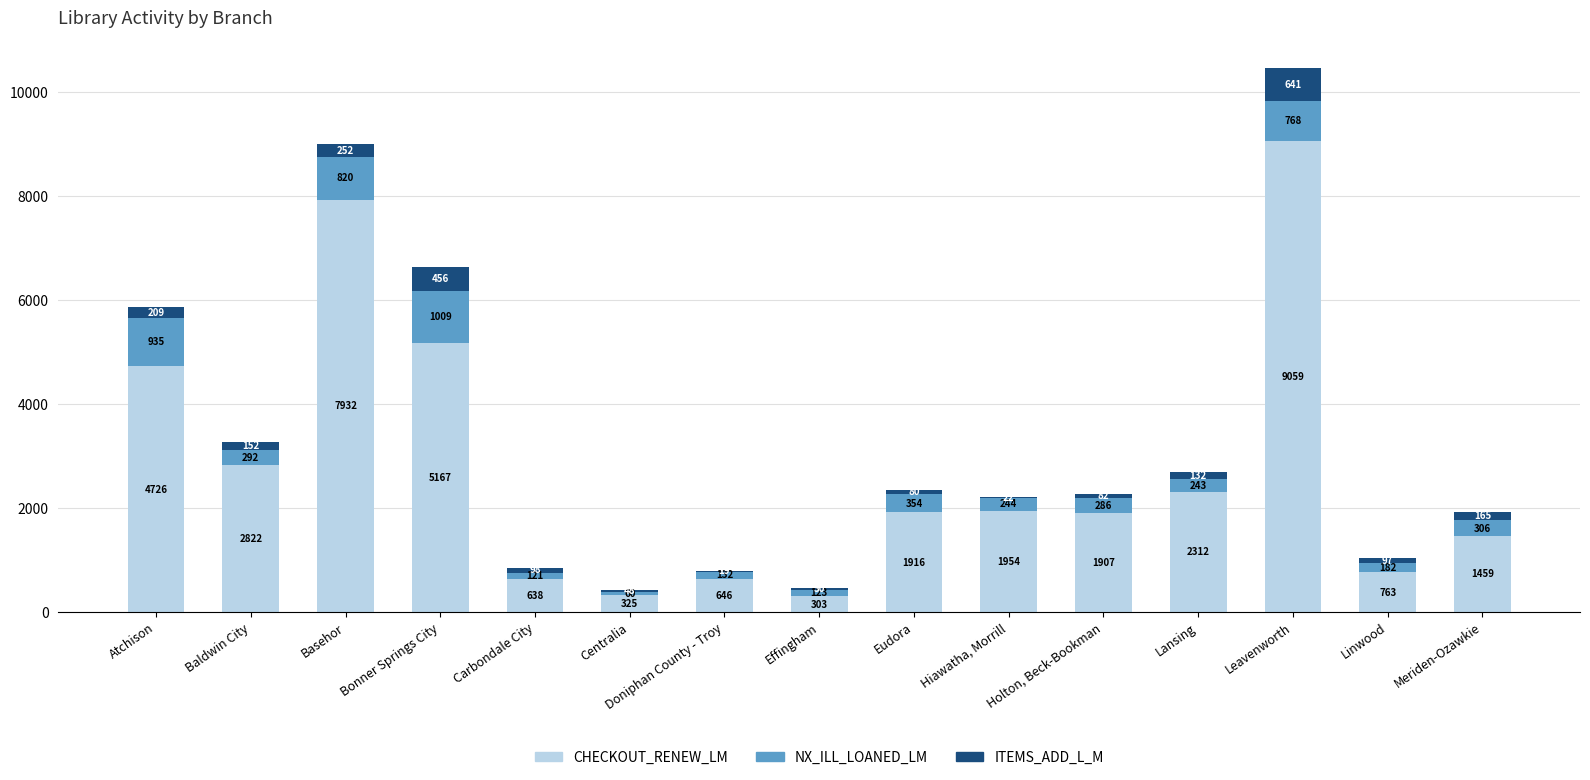

What is the maximum value for CHECKOUT_RENEW_LM?

9059